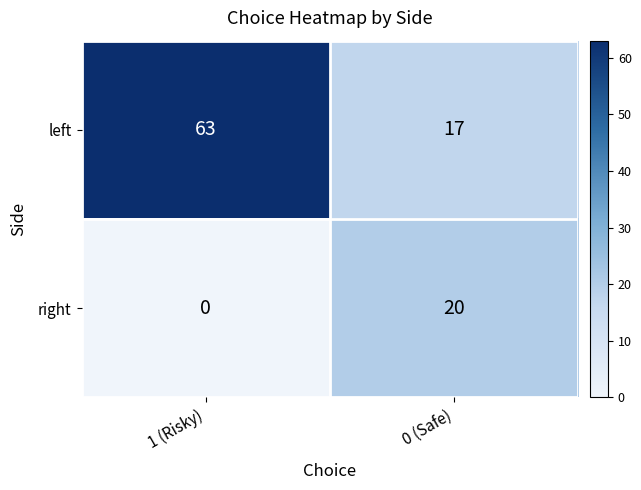

Reading left to right, transcribe all the data shown in this chart.

left: 63	17
right: 0	20